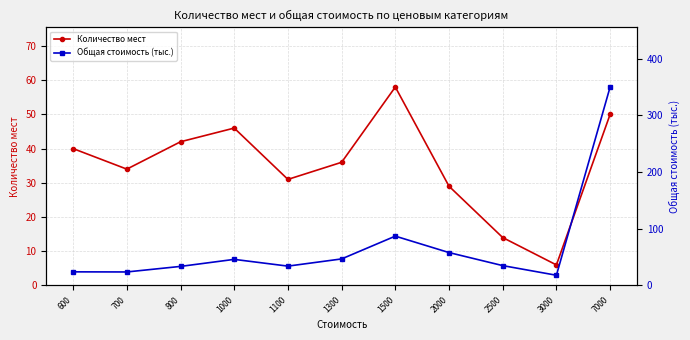

What is the sum of all Количество мест values?

386